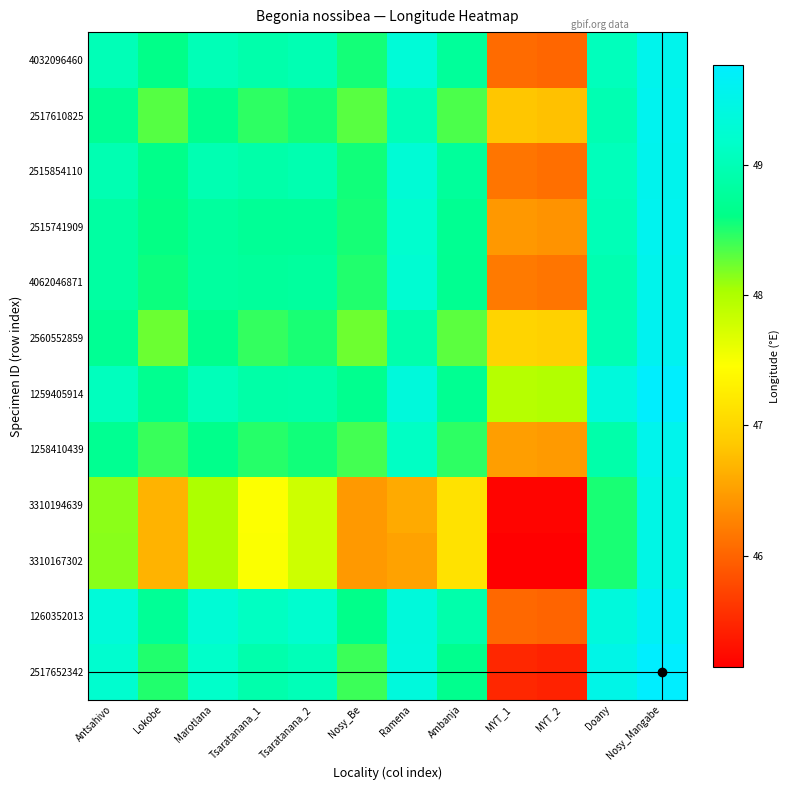

How many data points does each series have?

12